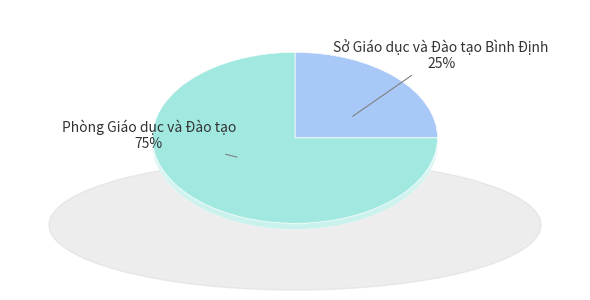

To the nearest percent, what is the combined percentage of Sở Giáo dục và Đào tạo Bình Định and Phòng Giáo dục và Đào tạo?

100%